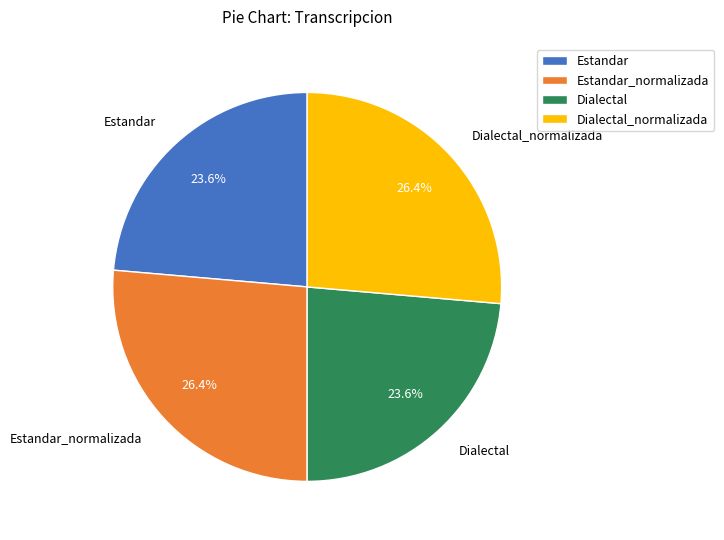

Approximately how many times larger is the value at Estandar_normalizada compared to Dialectal_normalizada?

1.0